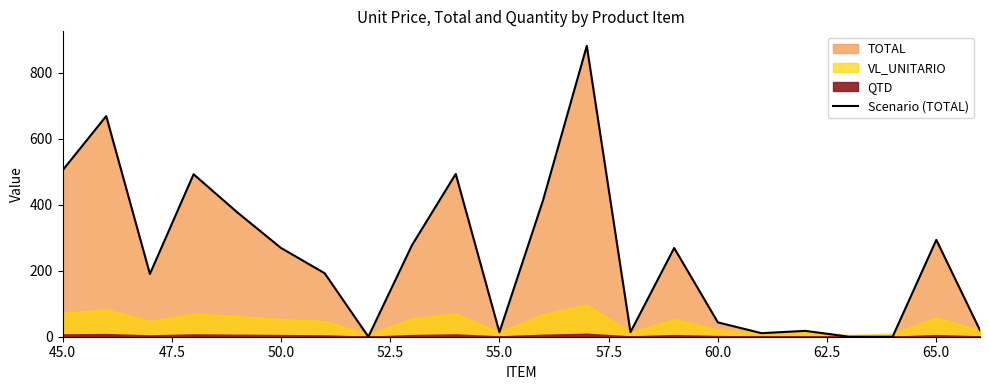

Reading left to right, extract all data points from this chart.

503.8	668.3	190.1	492.1	376.6	268.9	192.3	0.0	277.6	493.0	13.8	413.9	880.9	13.9	268.8	43.5	10.7	17.7	0.0	0.0	293.4	19.5